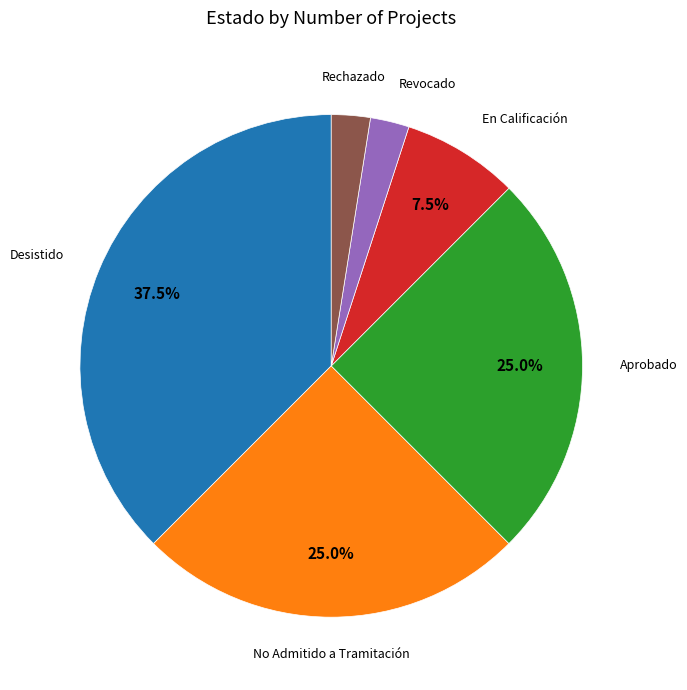

Which category has the biggest portion of the pie?

Desistido